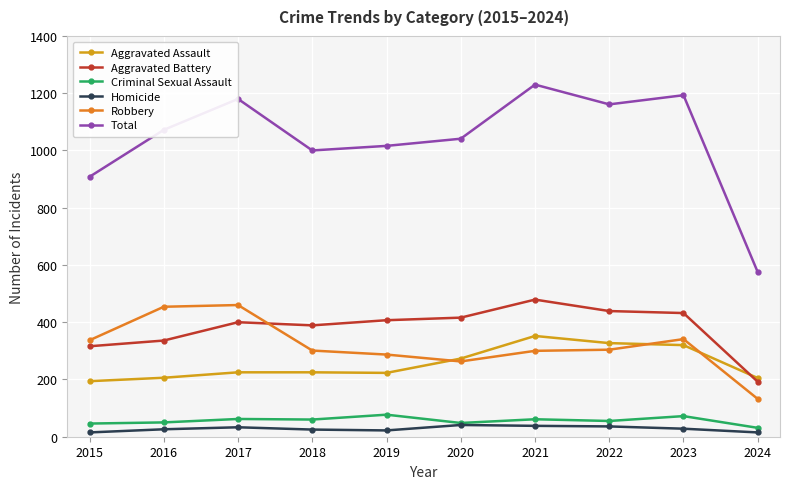

Is the value of Homicide at 2022 greater than the value of Aggravated Battery at 2018?

No